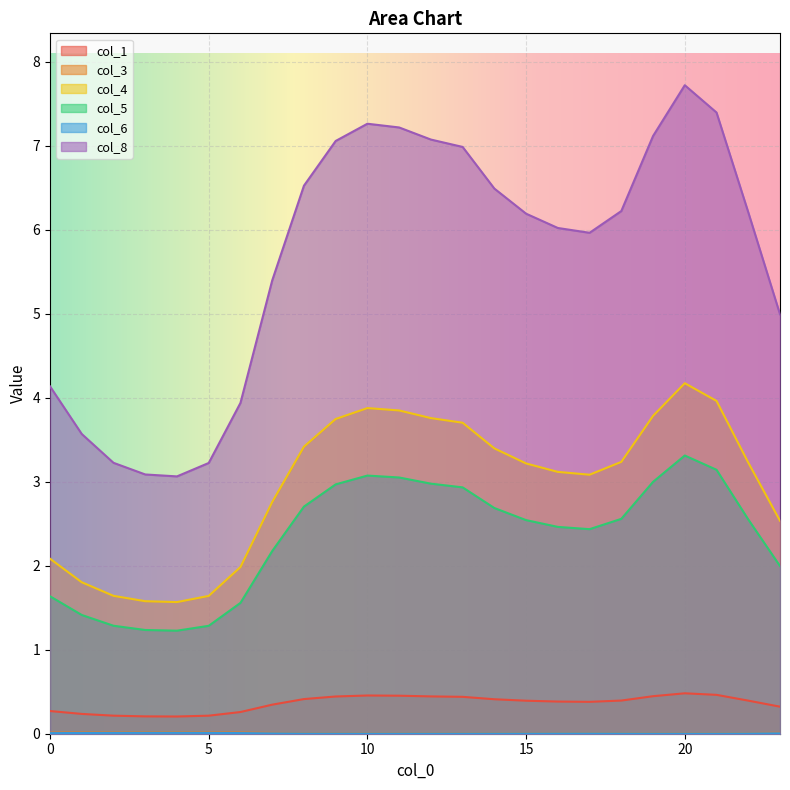

How many lines are shown in the chart?

6